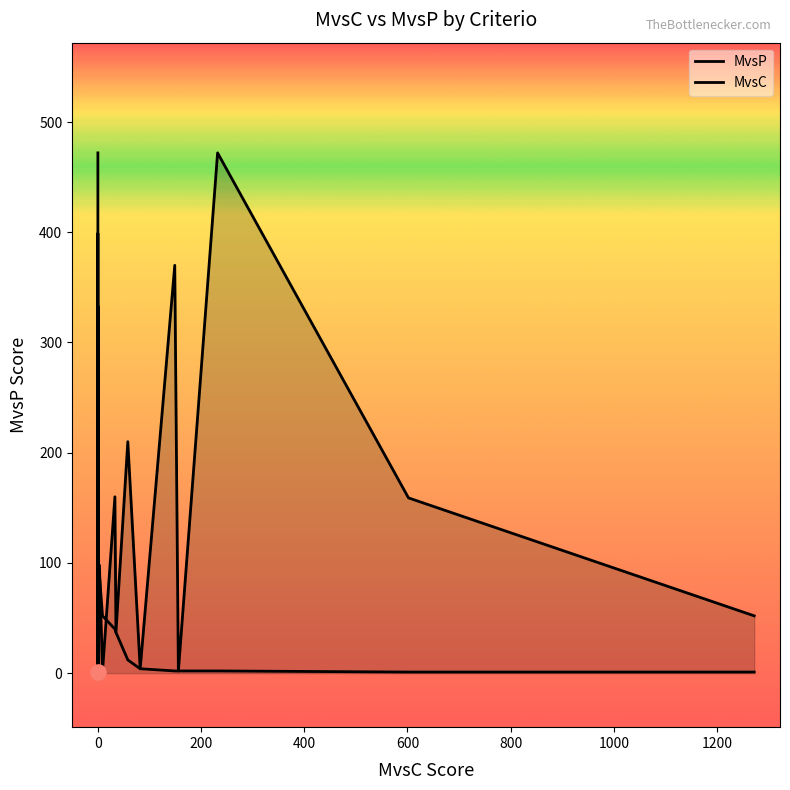

Which series has the largest total across all categories?

MvsP